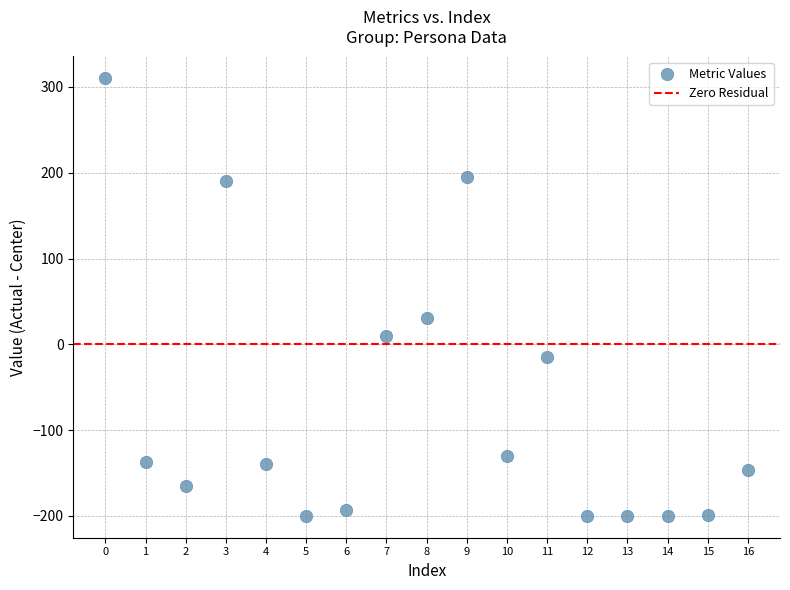

What is the range of Y values (max minus min)?

510.0